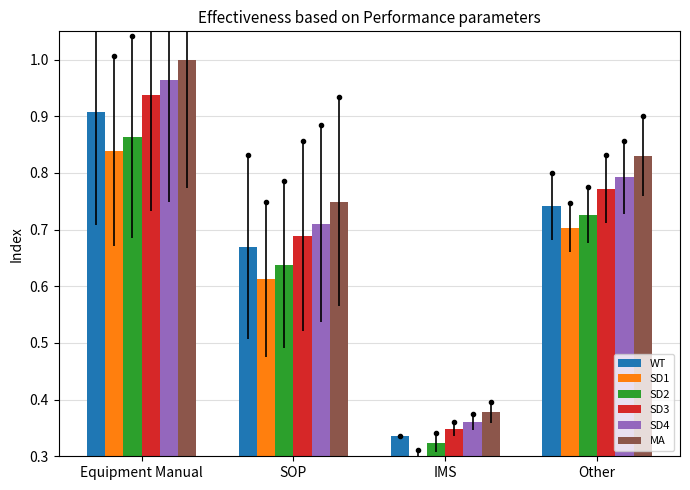

Which series has the widest spread of values?

MA